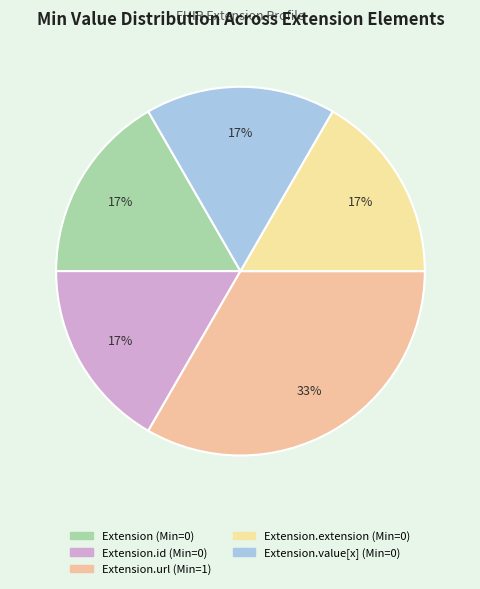

Count the number of slices in the pie.

5